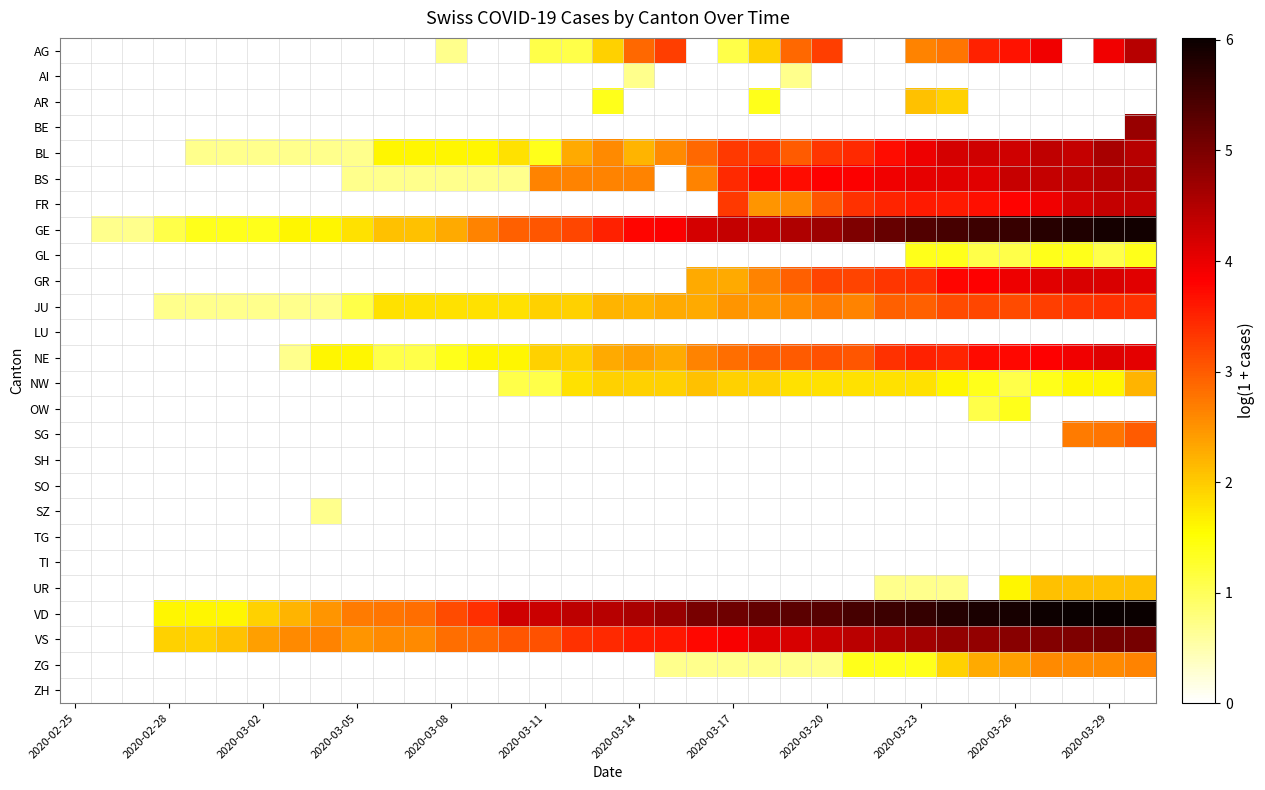

Rank the series by their maximum value, from lowest to highest.

LU, SH, SO, TG, TI, ZH, AI, SZ, GL, OW, AR, UR, NW, ZG, SG, JU, NE, GR, FR, AG, BS, BL, BE, VS, GE, VD